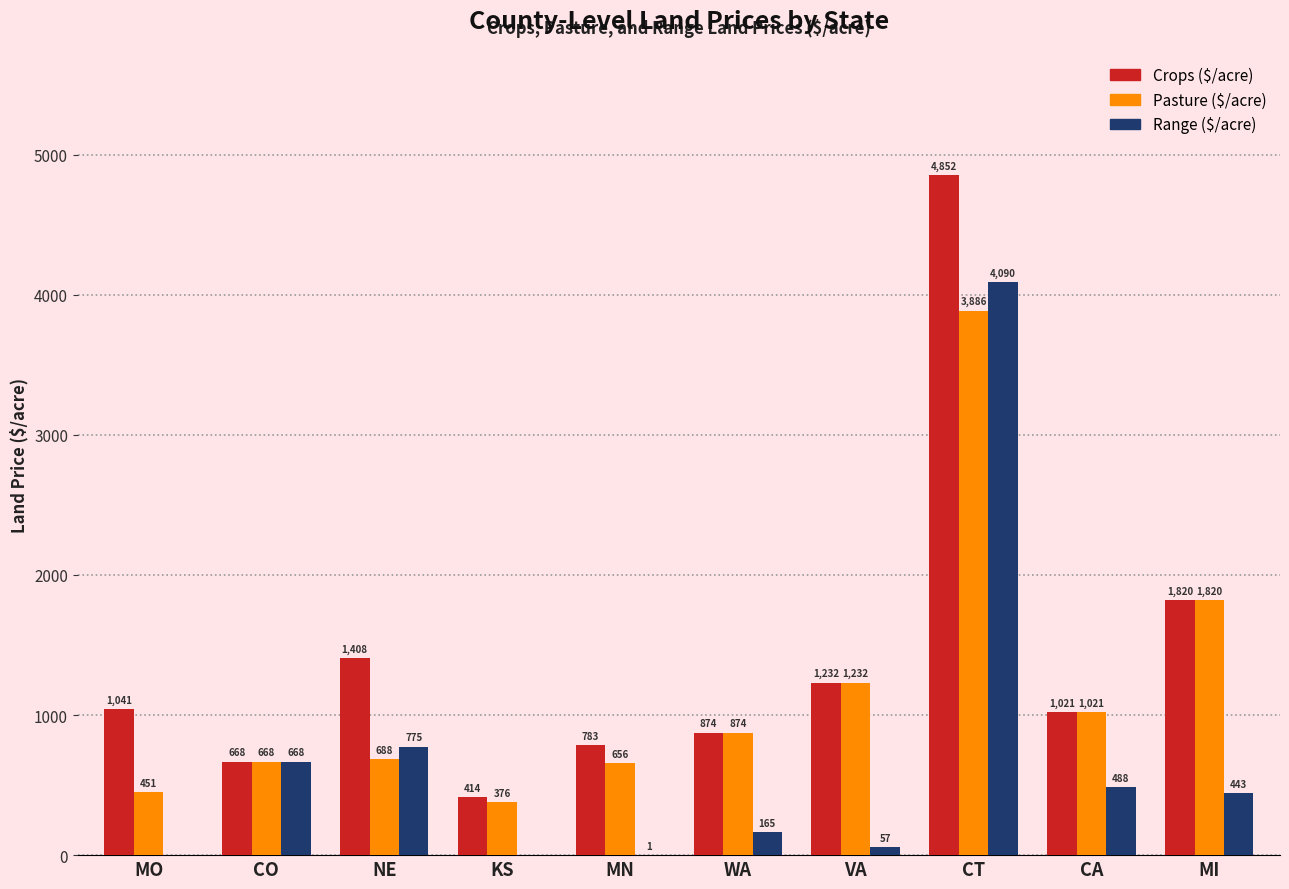

What is the sum of the Crops ($/acre) values at MN and CA?

1804